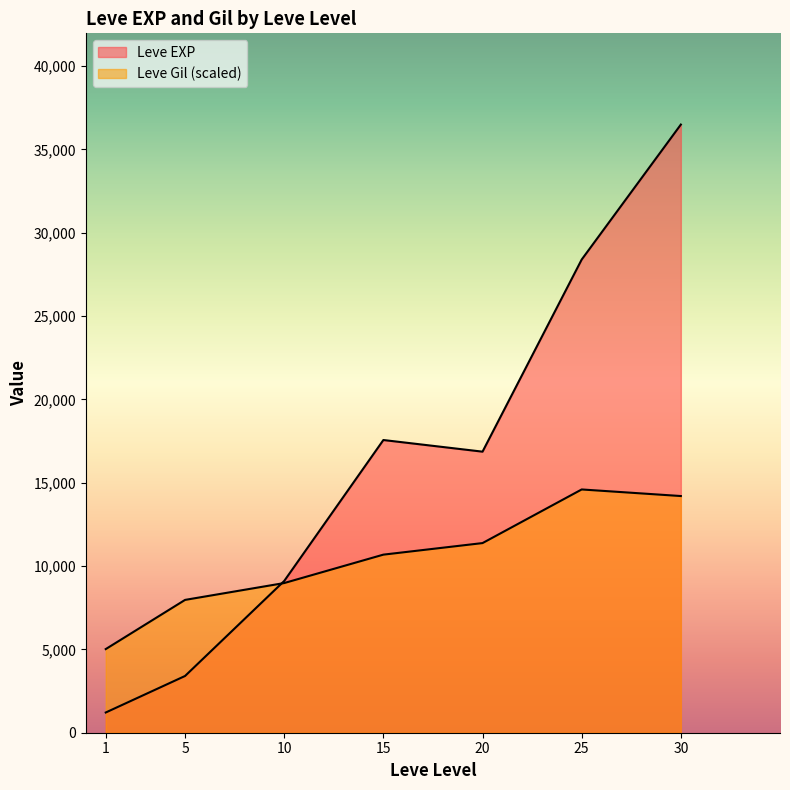

Between 1 and 10, which is larger?

10